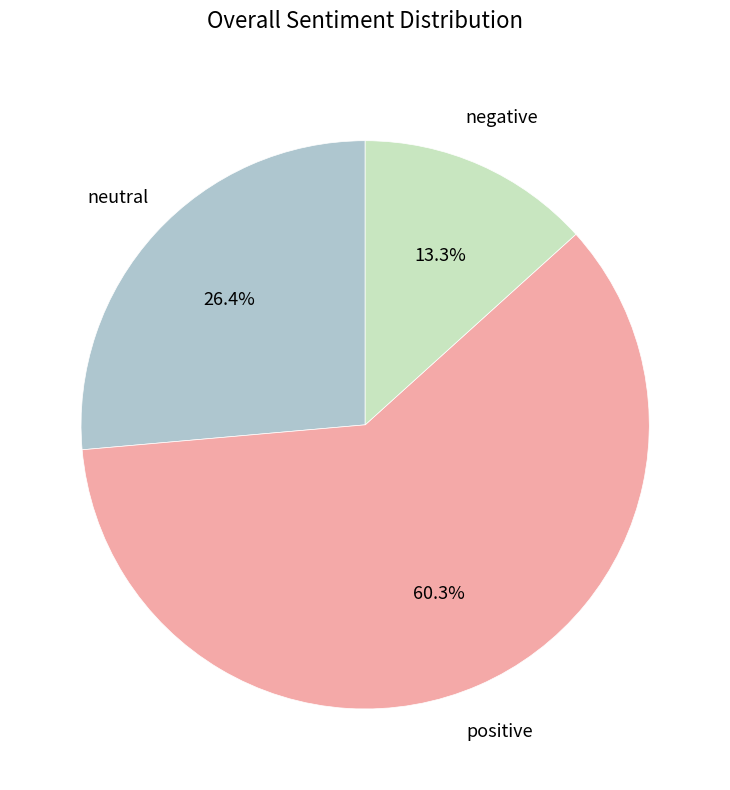

Which slice is the smallest?

negative